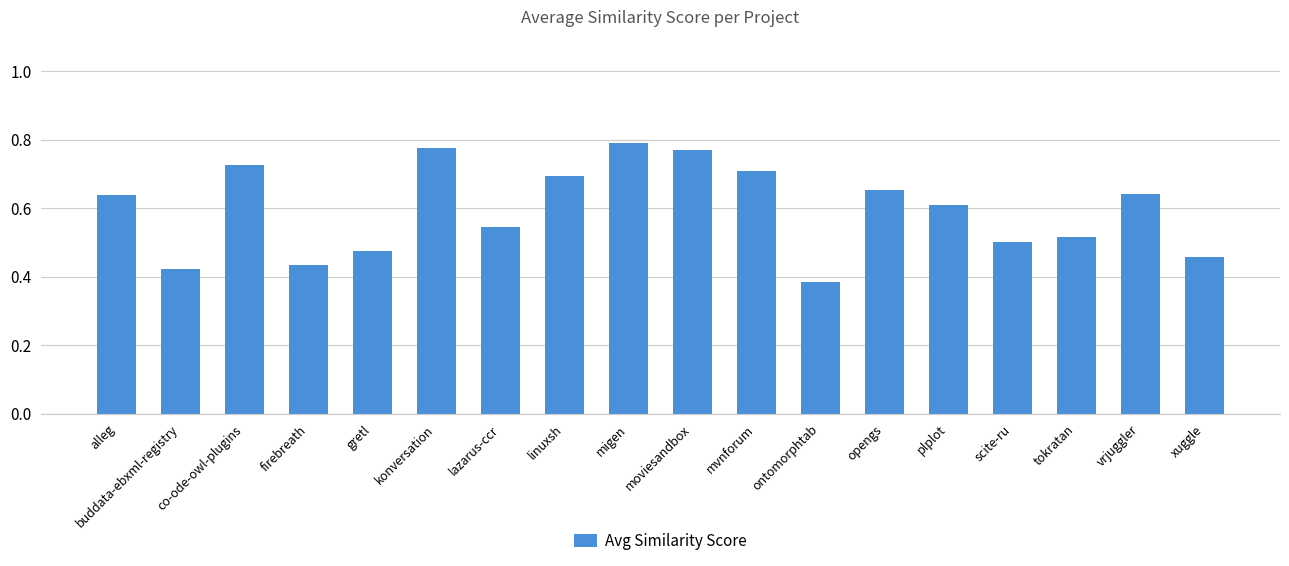

Are the bars horizontal?

No